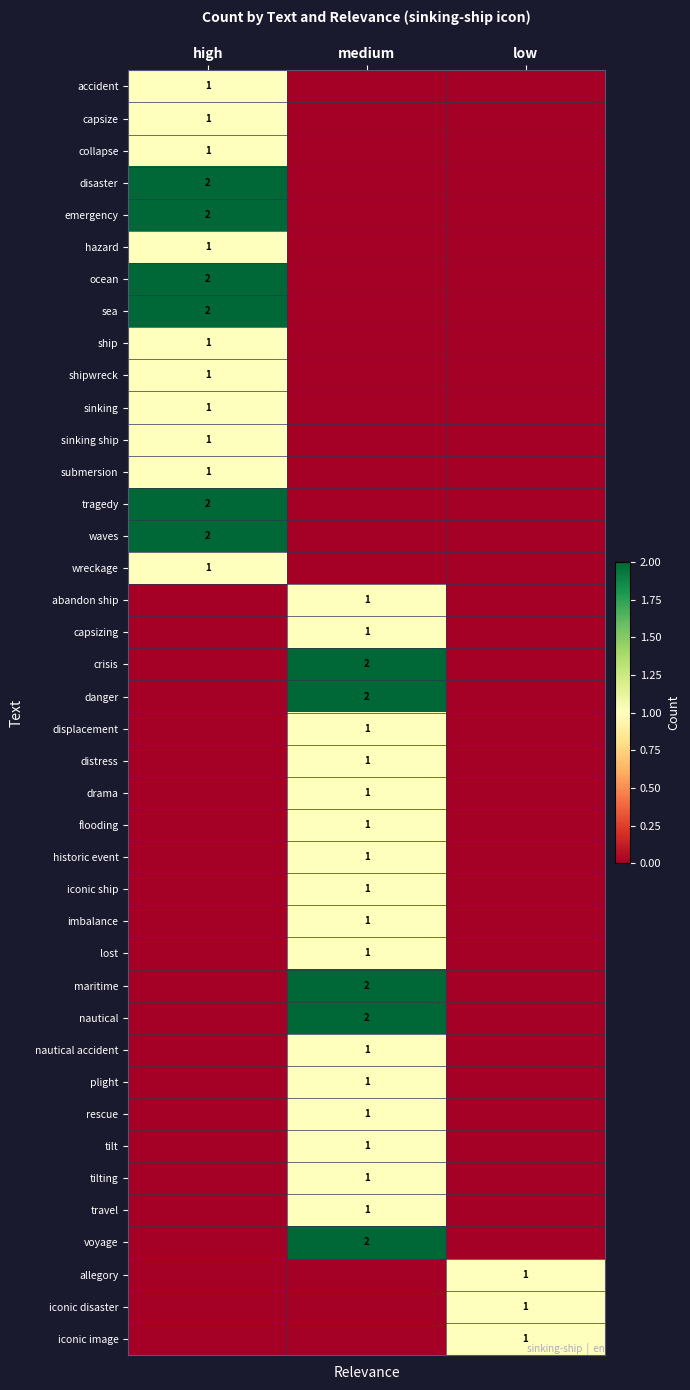

The iconic image series shows 1 at low. True or false?

True